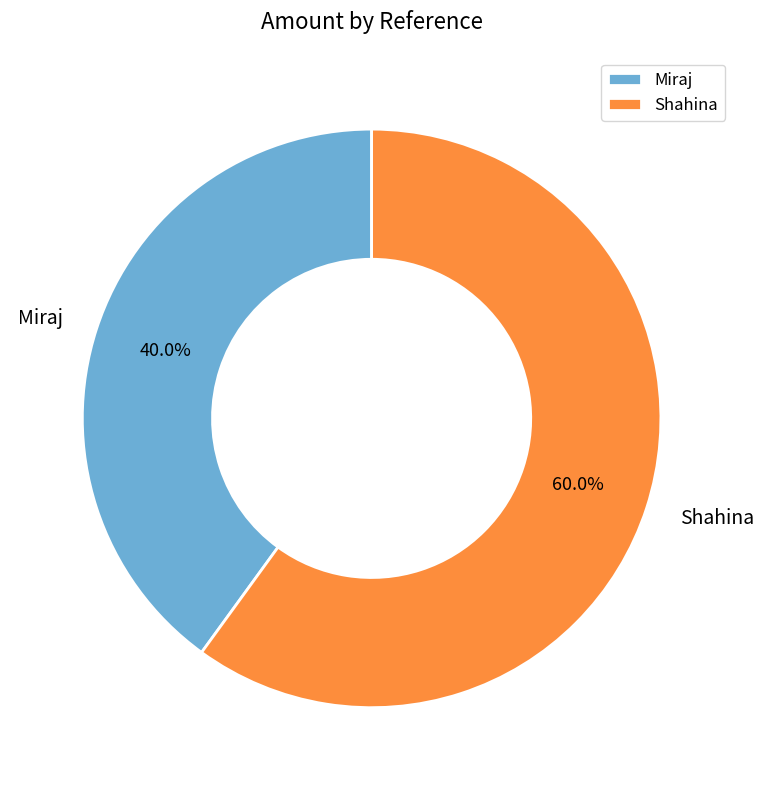

What is the smallest slice in the pie chart?

Miraj